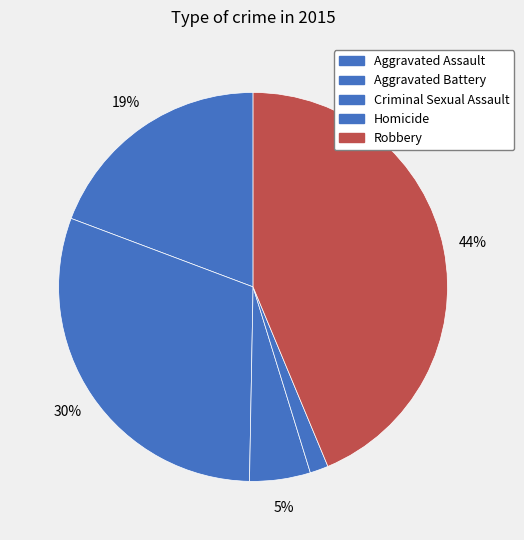

To the nearest percent, what is the difference between the Homicide and Robbery slice percentages?

42%